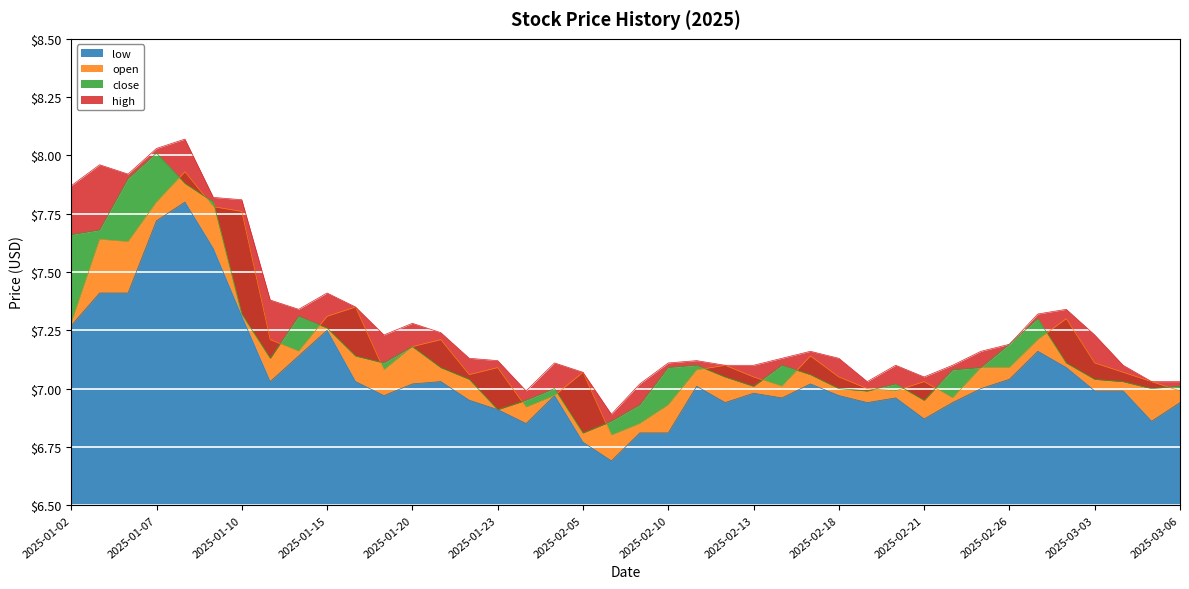

The low series shows 9.4 at 2025-02-19. True or false?

False